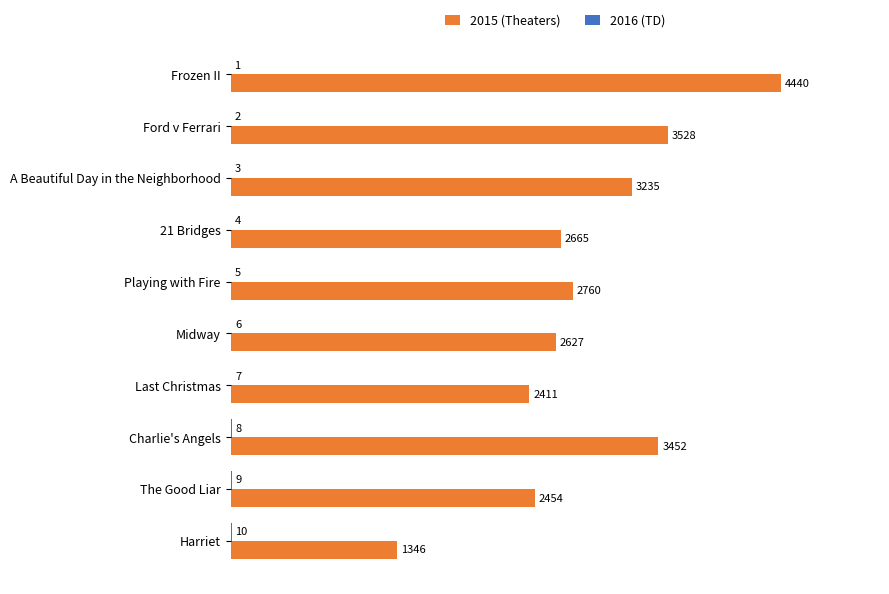

Where is 2015 (Theaters) nearest to the value 2893?

Playing with Fire